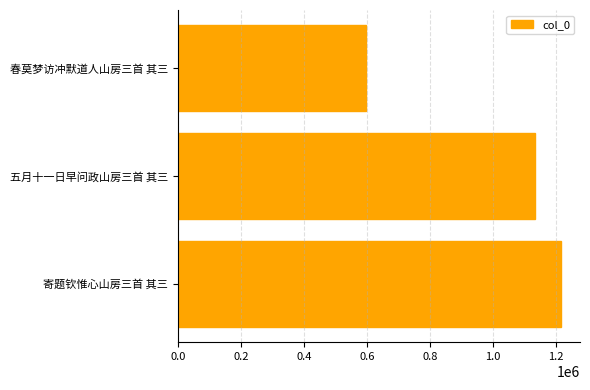

What is the change in value from 春莫梦访冲默道人山房三首 其三 to 五月十一日早问政山房三首 其三?

+536160